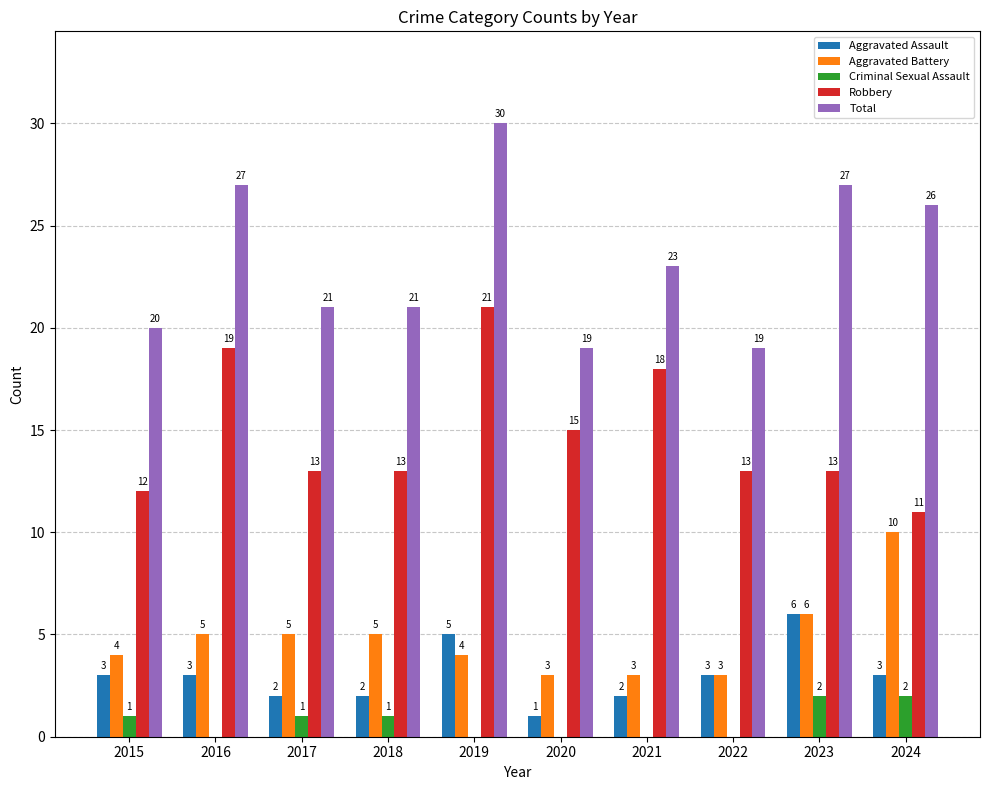

Count the number of data series in this chart.

5